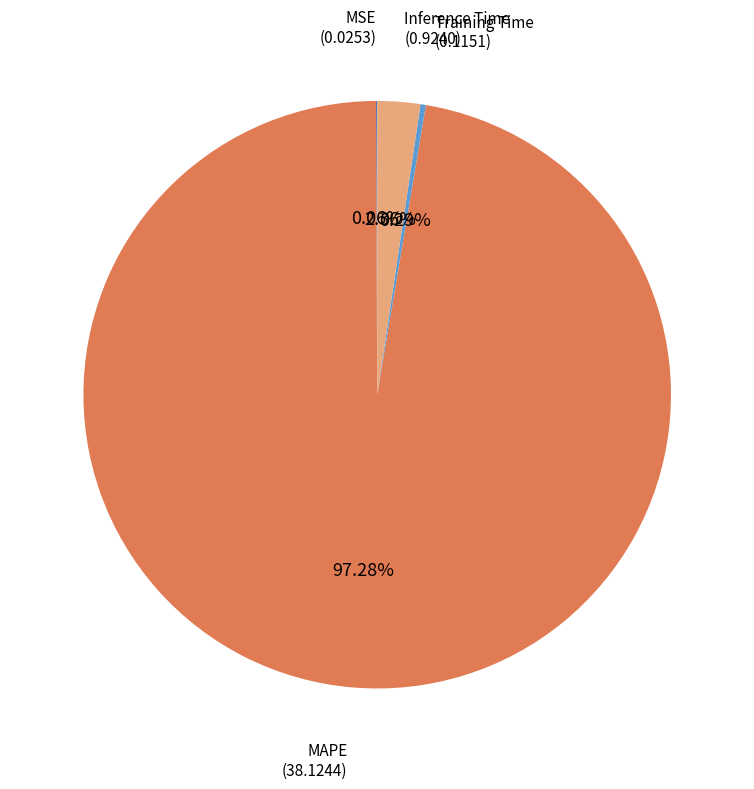

Is there a majority slice in this chart?

Yes